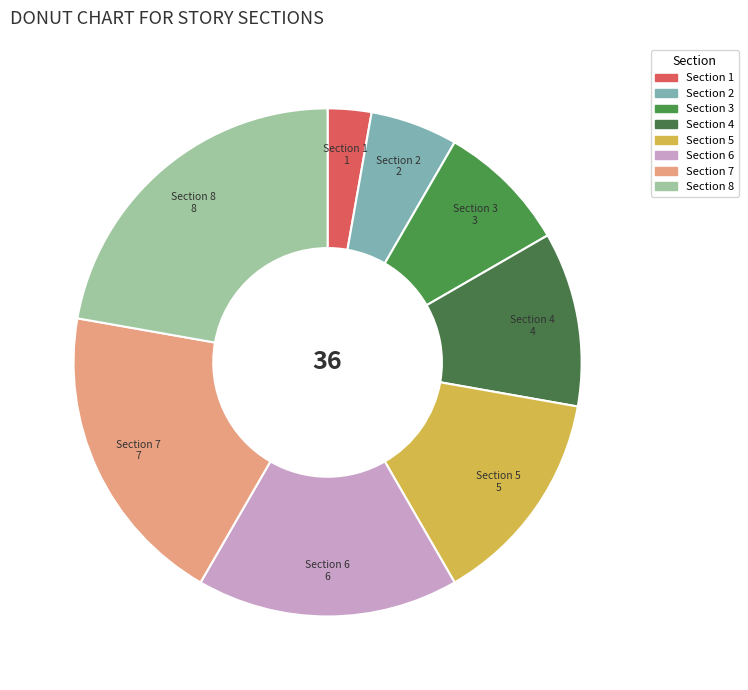

Which slice is the smallest?

Section 1